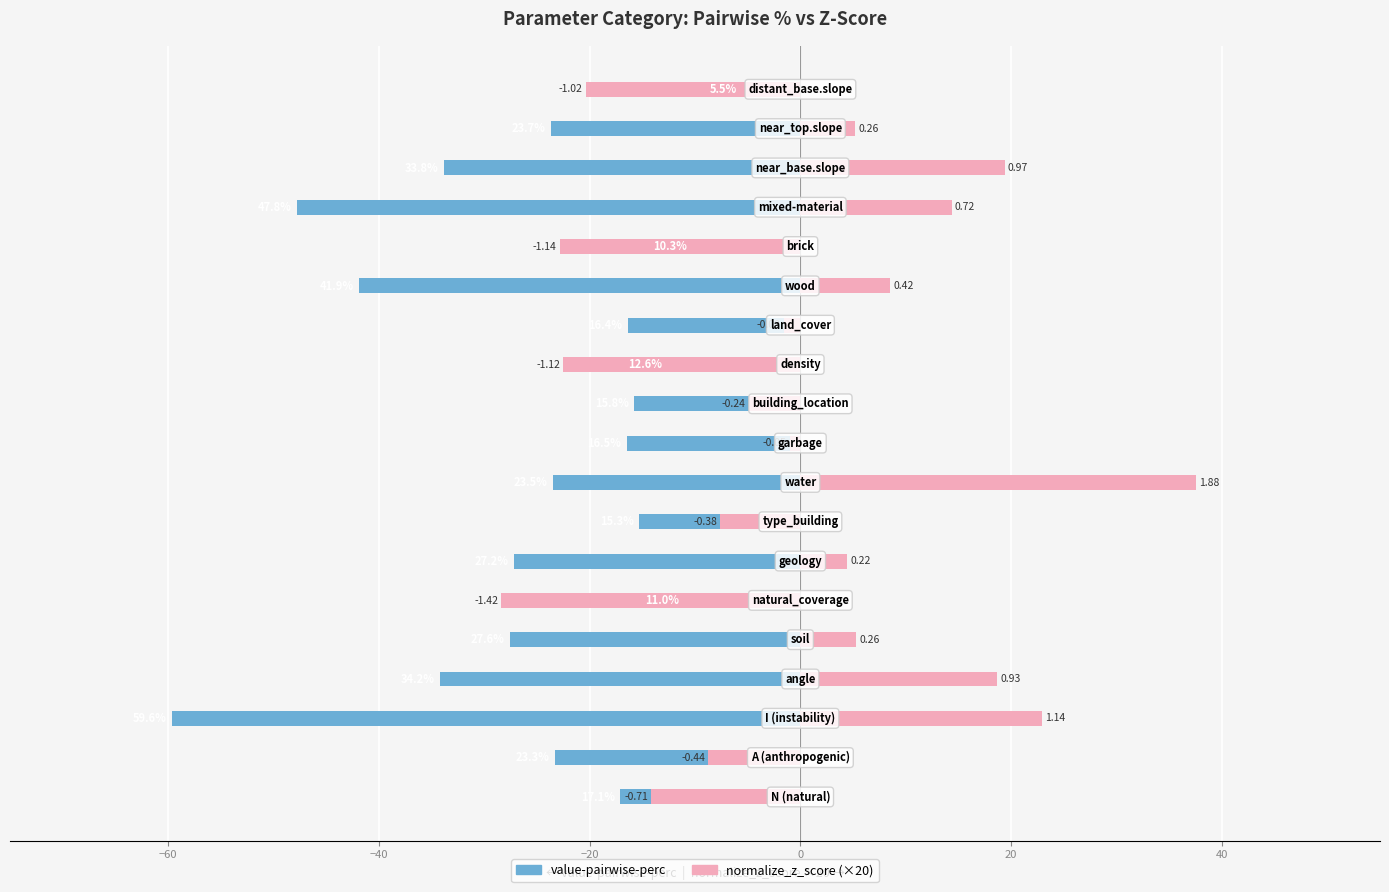

Read the value-pairwise-perc value at 0.

-27.6